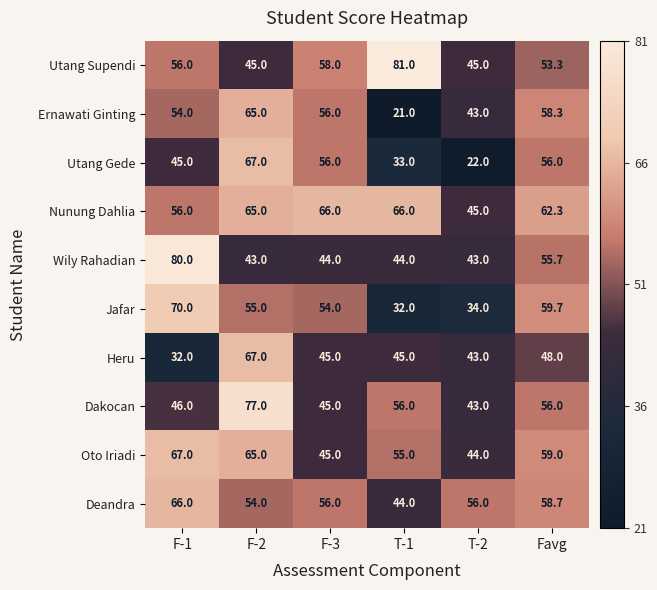

Which series has the largest range (max minus min)?

Utang Gede